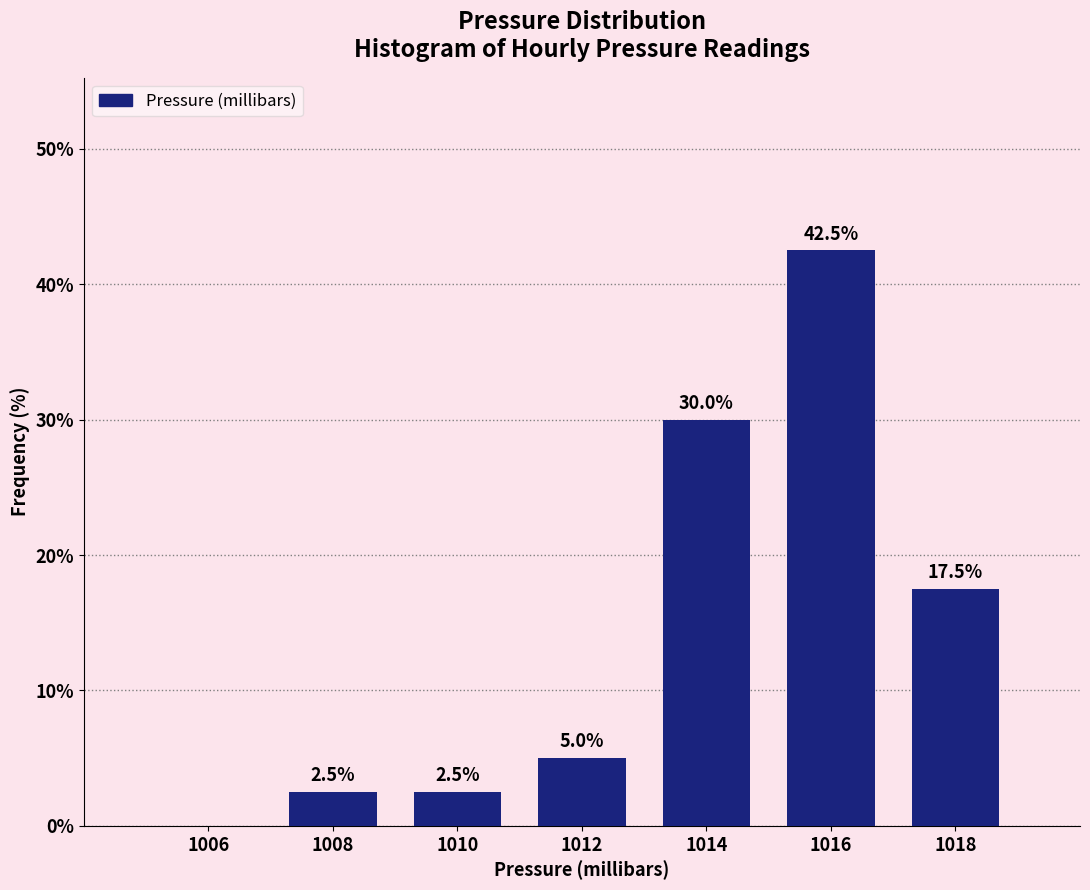

Which range on the x-axis has the tallest bar?

1015 to 1017